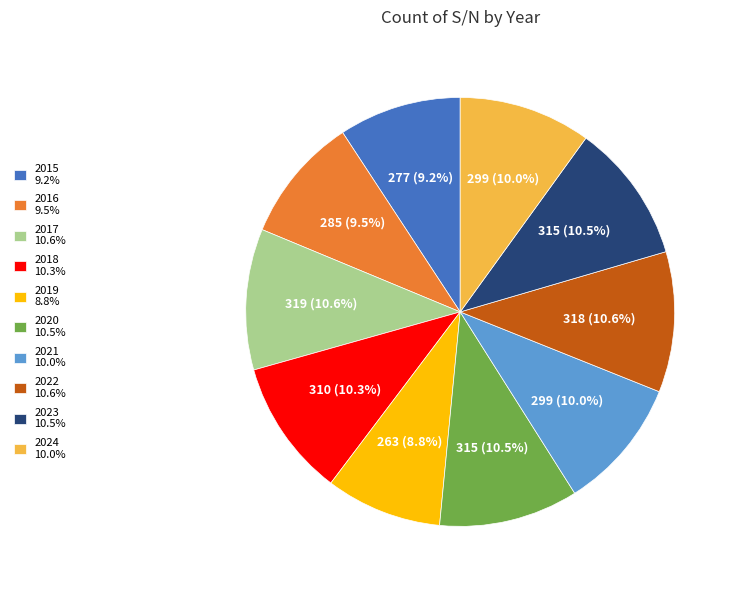

The 2019 slice represents 1% of the pie. True or false?

False